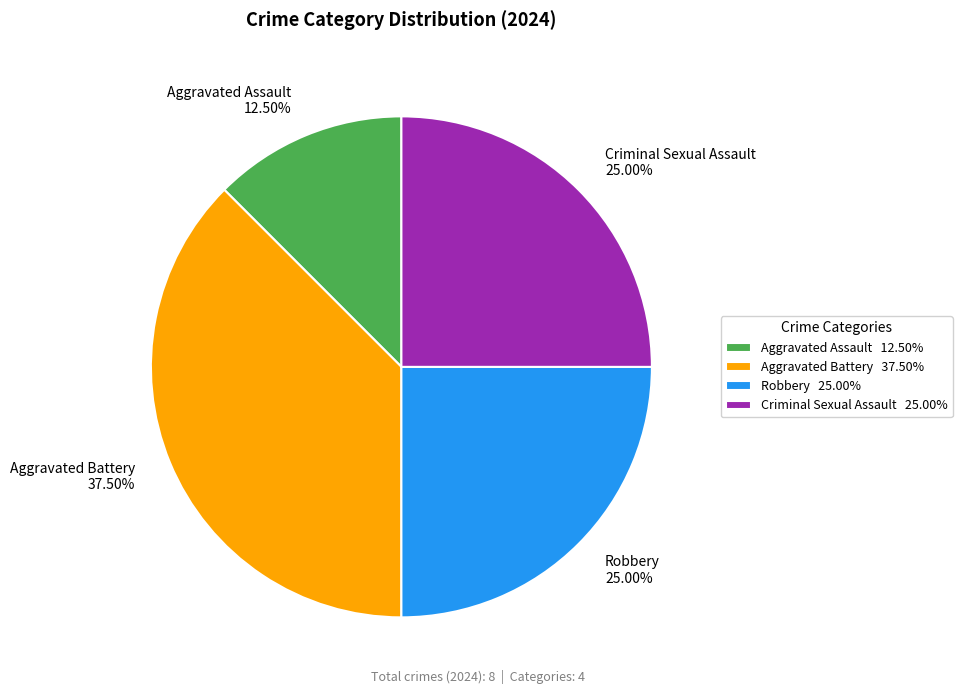

Between Criminal Sexual Assault and Aggravated Assault, which is larger?

Criminal Sexual Assault